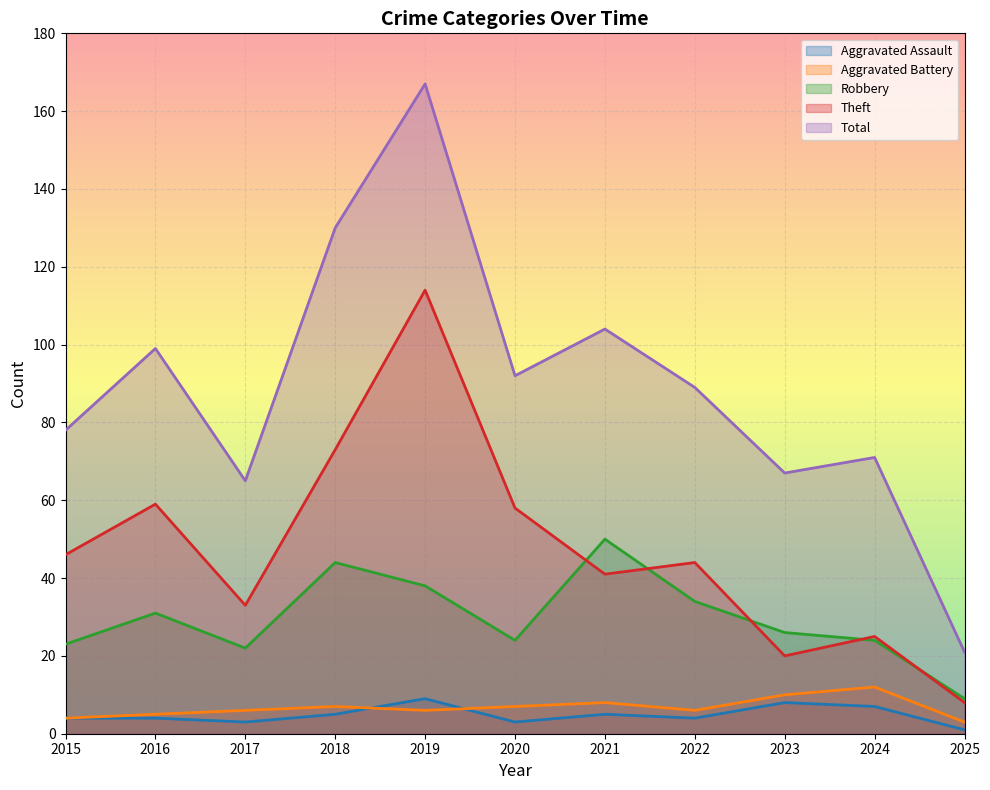

Which series changed the most between 2016 and 2021?

Robbery